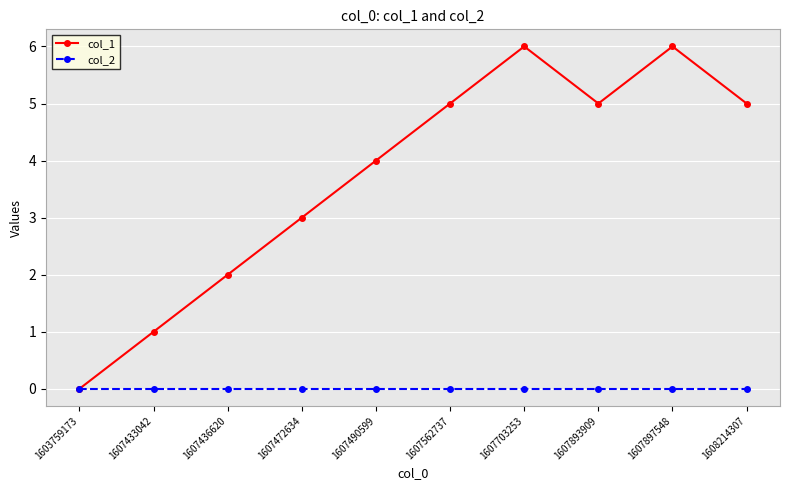

Where is col_1 nearest to the value 3?

1607472634